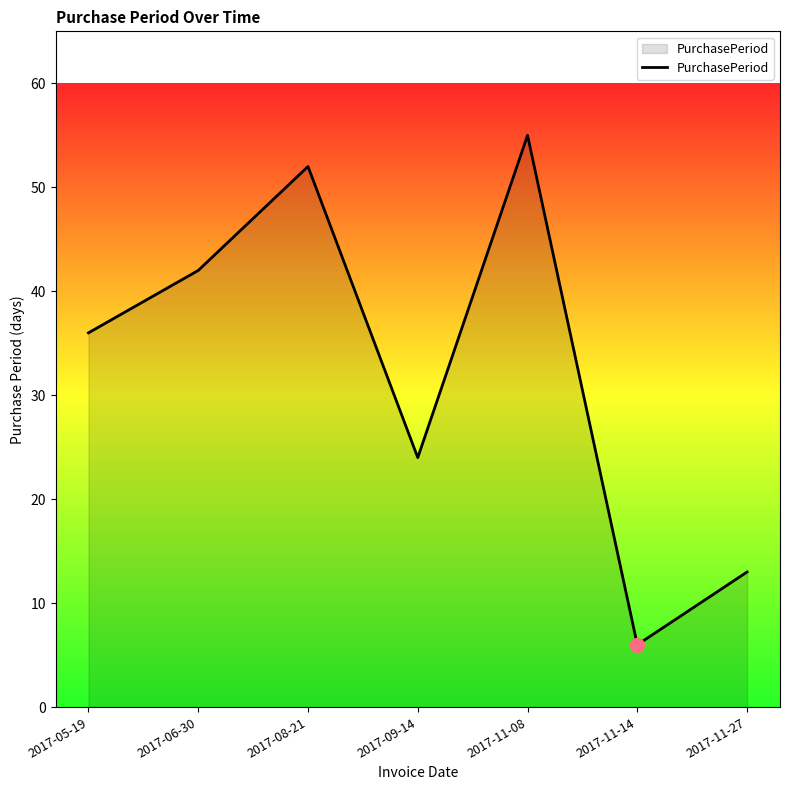

Approximately how many times larger is the value at 2017-11-27 compared to 2017-09-14?

0.5